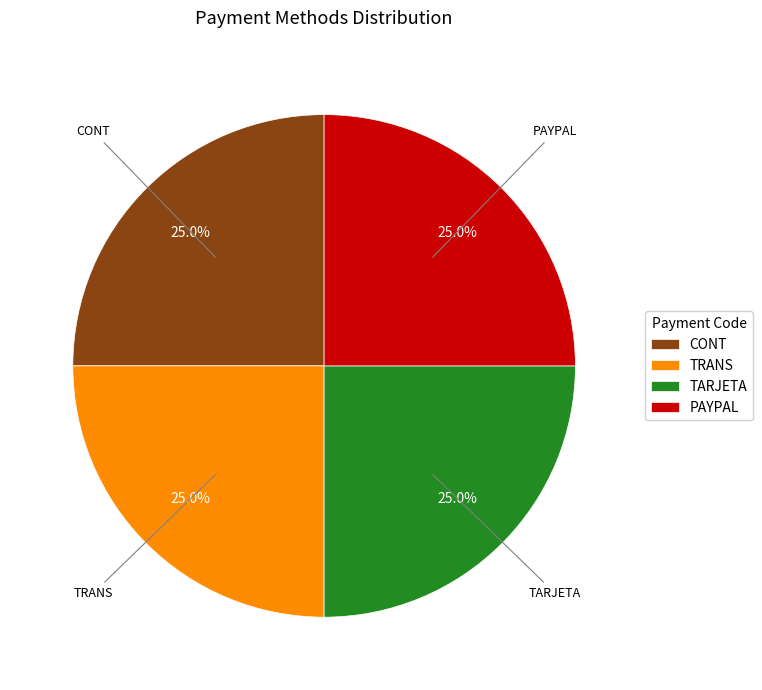

Count the number of slices in the pie.

4